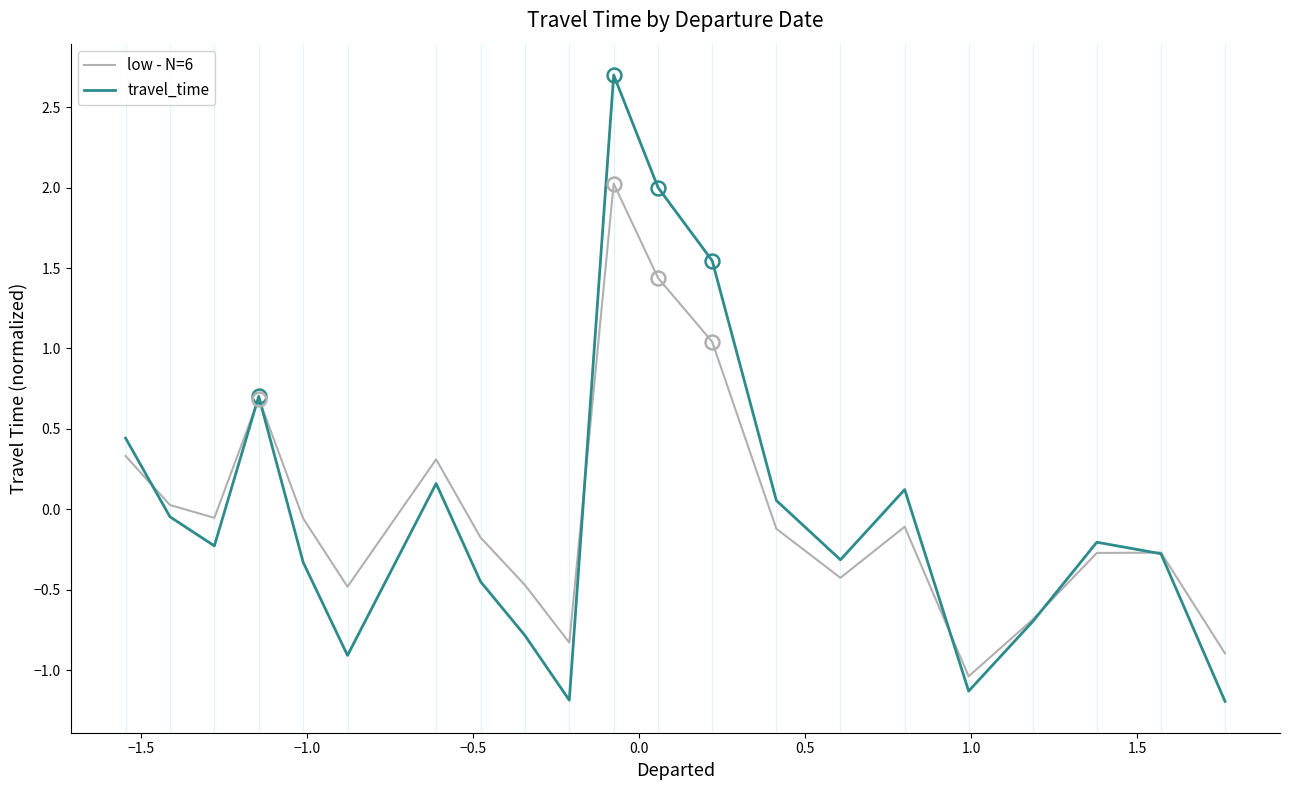

What are all the series names shown in the legend?

low - N=6, travel_time